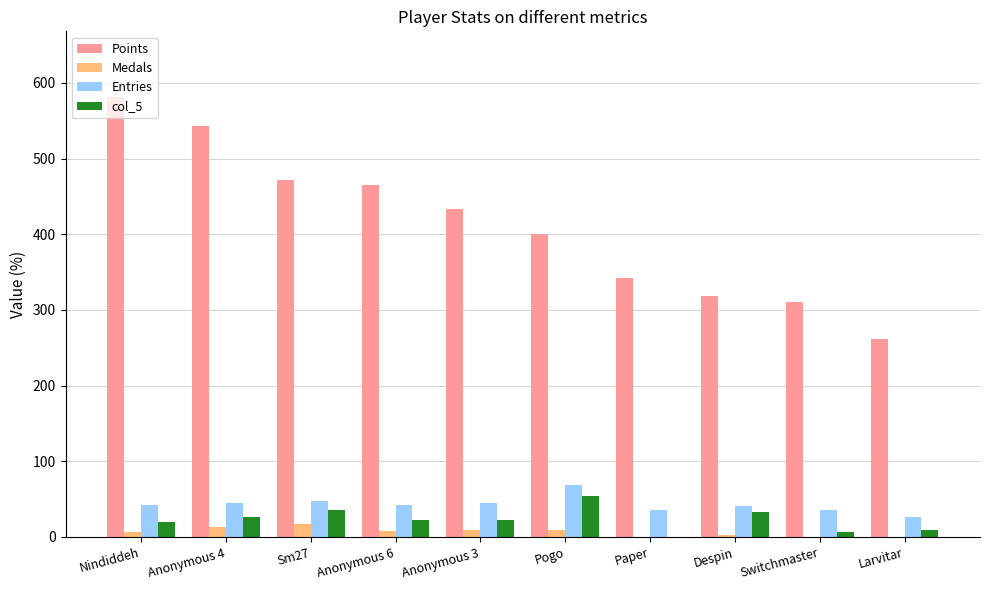

Which series has the largest total across all categories?

Points